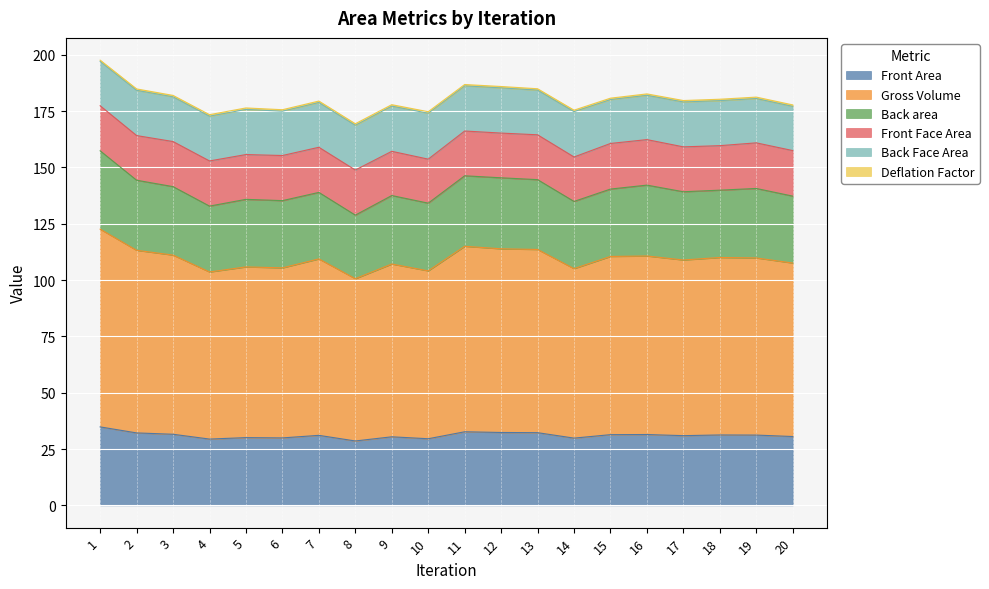

At which label does Front Area reach its peak?

1